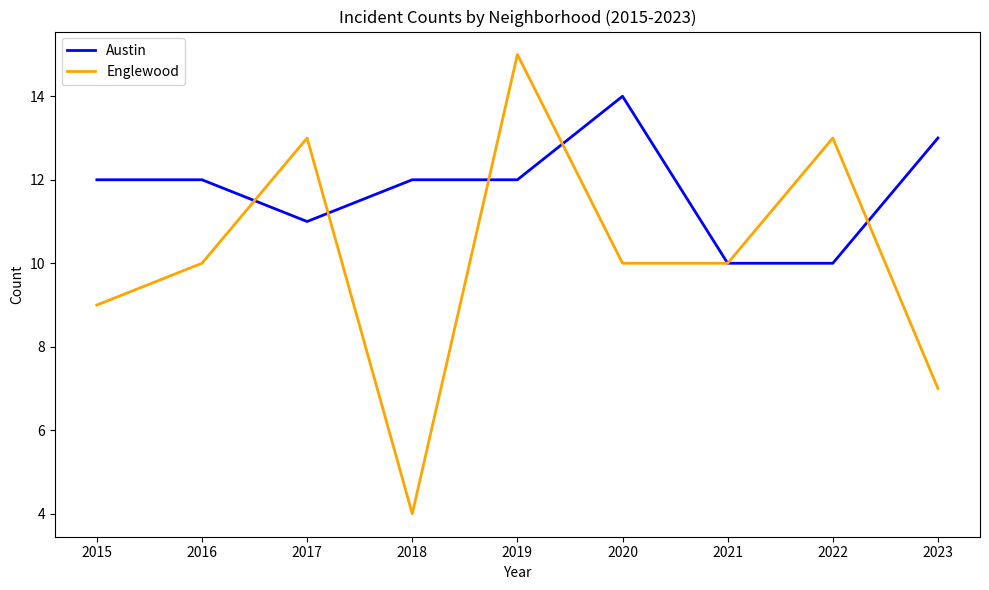

At which label does Austin reach its peak?

2020